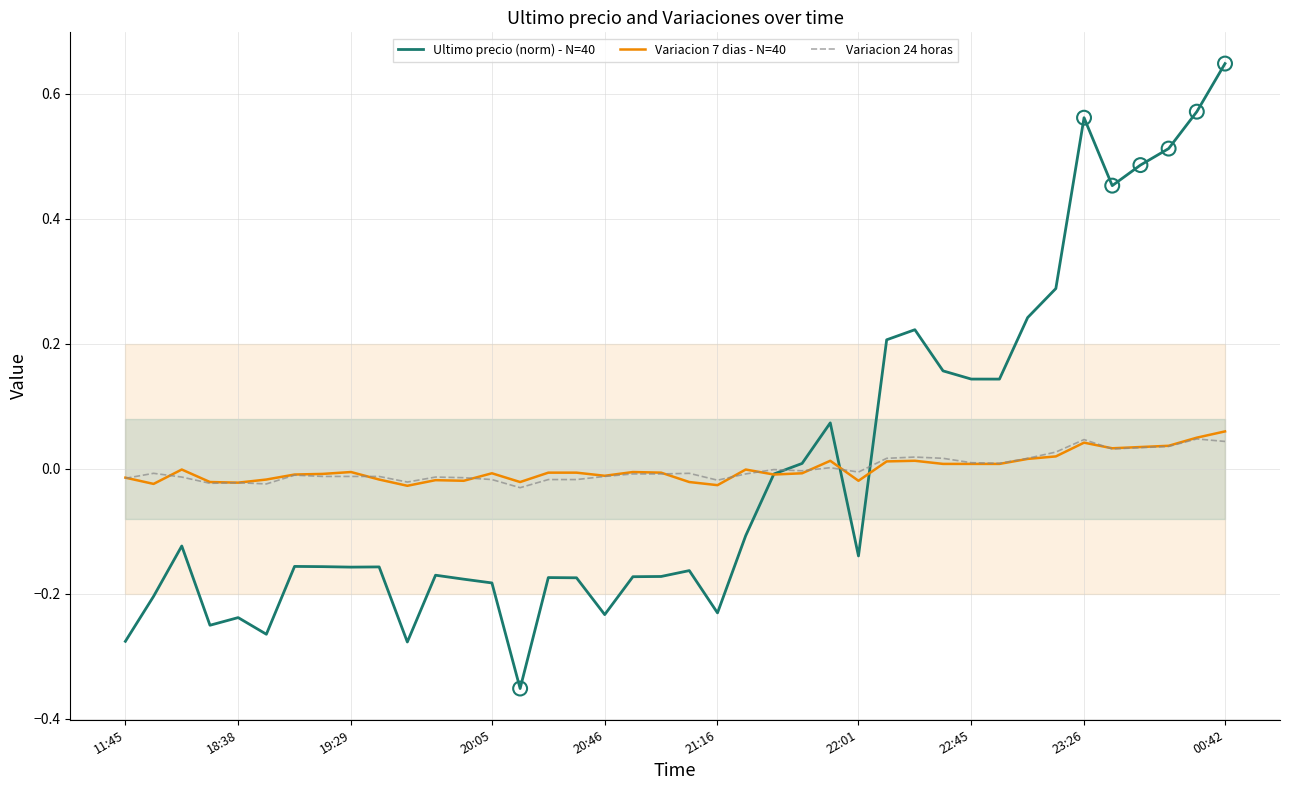

Which series has the widest spread of Y values?

Ultimo precio (norm) - N=40